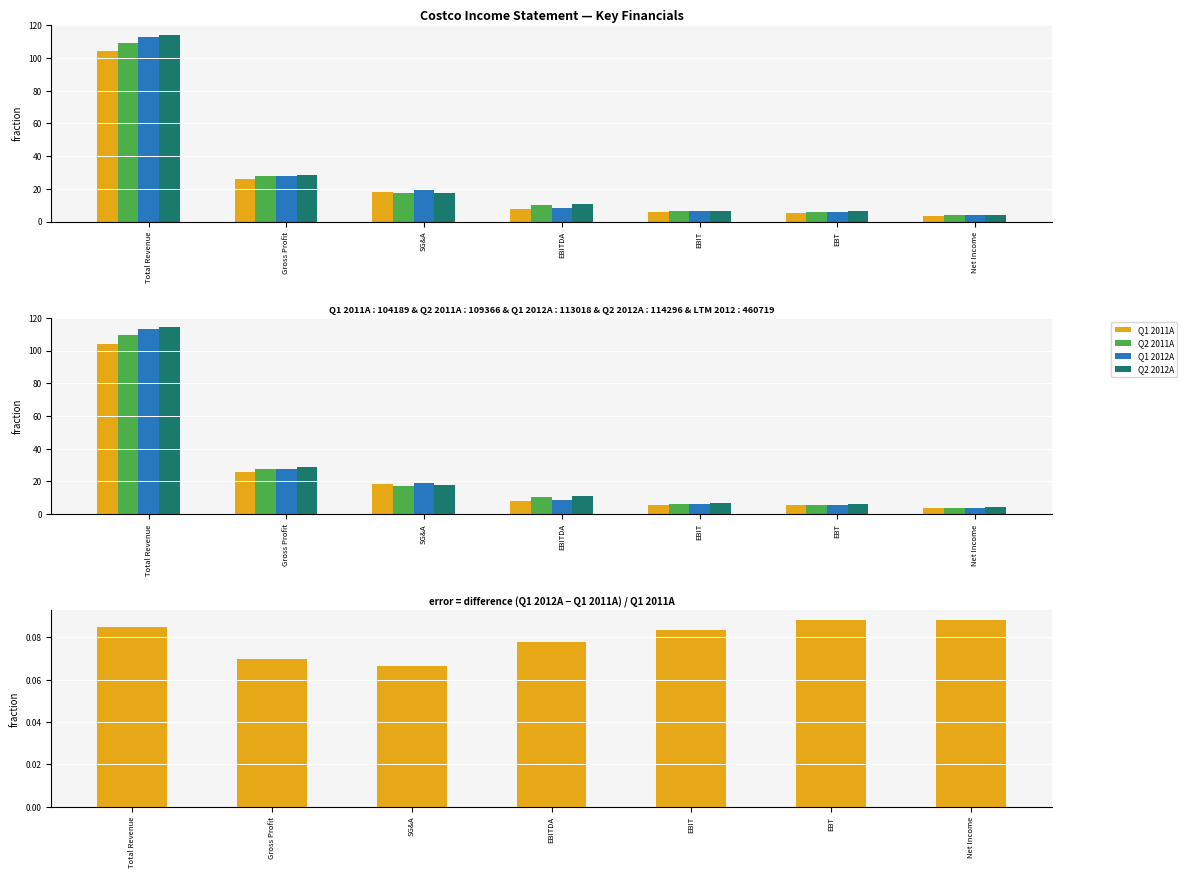

Where does the Q2 2011A series first go above 10?

Total Revenue